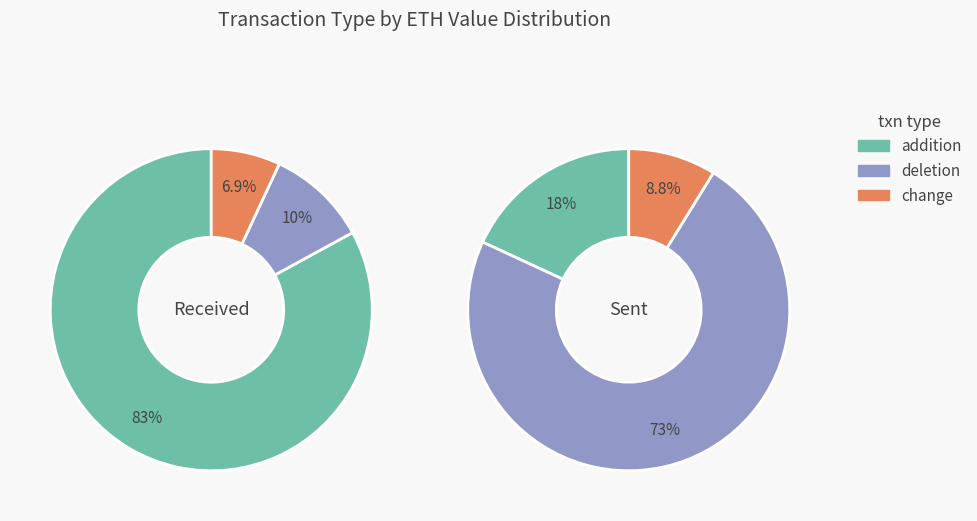

To the nearest percent, what is the combined percentage of eth_values and 1?

100%